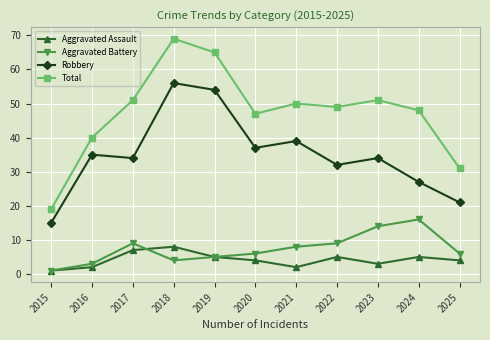

Reading right to left, what are all the values shown in this chart?

Aggravated Assault: 4	5	3	5	2	4	5	8	7	2	1
Aggravated Battery: 6	16	14	9	8	6	5	4	9	3	1
Robbery: 21	27	34	32	39	37	54	56	34	35	15
Total: 31	48	51	49	50	47	65	69	51	40	19